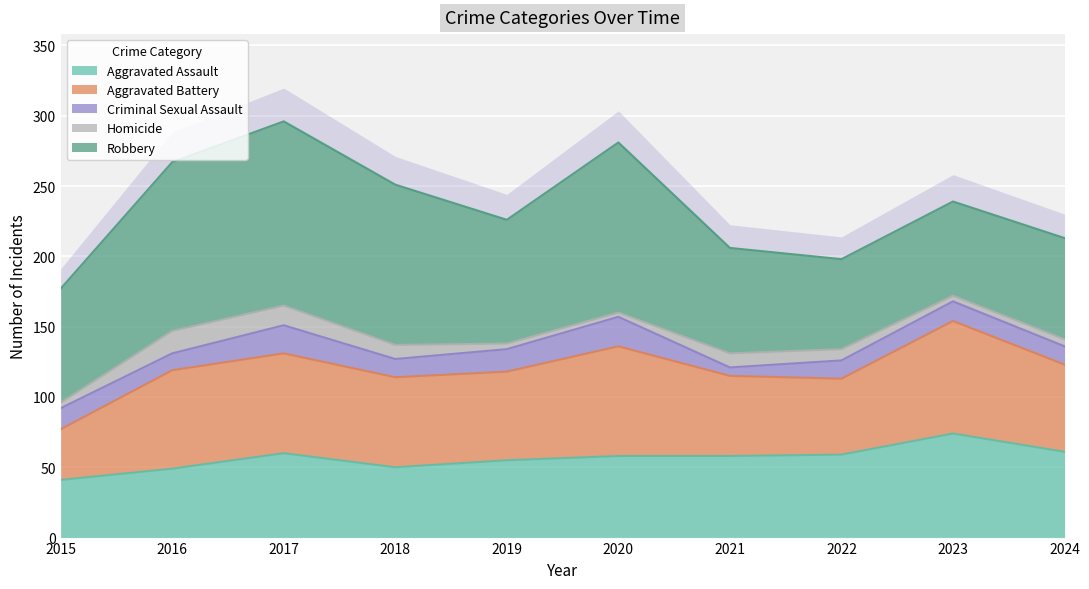

How many lines are shown in the chart?

5